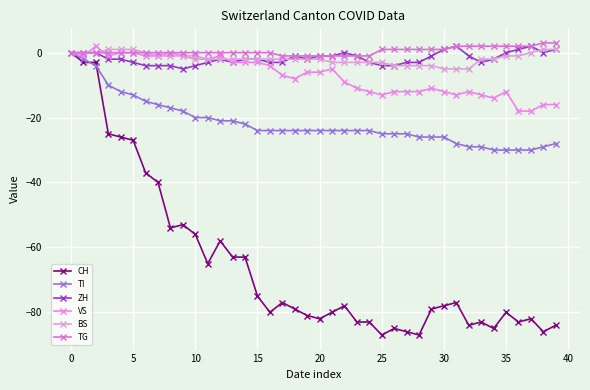

Reading left to right, transcribe all the data shown in this chart.

CH: 0	-3	-3	-25	-26	-27	-37	-40	-54	-53	-56	-65	-58	-63	-63	-75	-80	-77	-79	-81	-82	-80	-78	-83	-83	-87	-85	-86	-87	-79	-78	-77	-84	-83	-85	-80	-83	-82	-86	-84
TI: 0	-2	-4	-10	-12	-13	-15	-16	-17	-18	-20	-20	-21	-21	-22	-24	-24	-24	-24	-24	-24	-24	-24	-24	-24	-25	-25	-25	-26	-26	-26	-28	-29	-29	-30	-30	-30	-30	-29	-28
ZH: 0	0	0	-2	-2	-3	-4	-4	-4	-5	-4	-3	-2	-3	-2	-2	-3	-3	-1	-2	-1	-1	0	-1	-3	-4	-4	-3	-3	-1	1	2	-1	-3	-2	0	1	2	0	1
VS: 0	-1	2	-1	0	0	-1	-1	0	-1	-2	-2	-1	-3	-3	-3	-4	-7	-8	-6	-6	-5	-9	-11	-12	-13	-12	-12	-12	-11	-12	-13	-12	-13	-14	-12	-18	-18	-16	-16
BS: 0	0	0	1	1	1	0	-1	-1	-1	-1	-2	-2	-2	-2	-2	-2	-2	-2	-2	-2	-3	-3	-3	-3	-3	-4	-4	-4	-4	-5	-5	-5	-2	-2	-1	-1	0	1	1
TG: 0	0	0	0	0	0	0	0	0	0	0	0	0	0	0	0	0	-1	-1	-1	-1	-1	-1	-1	-1	1	1	1	1	1	1	2	2	2	2	2	2	2	3	3